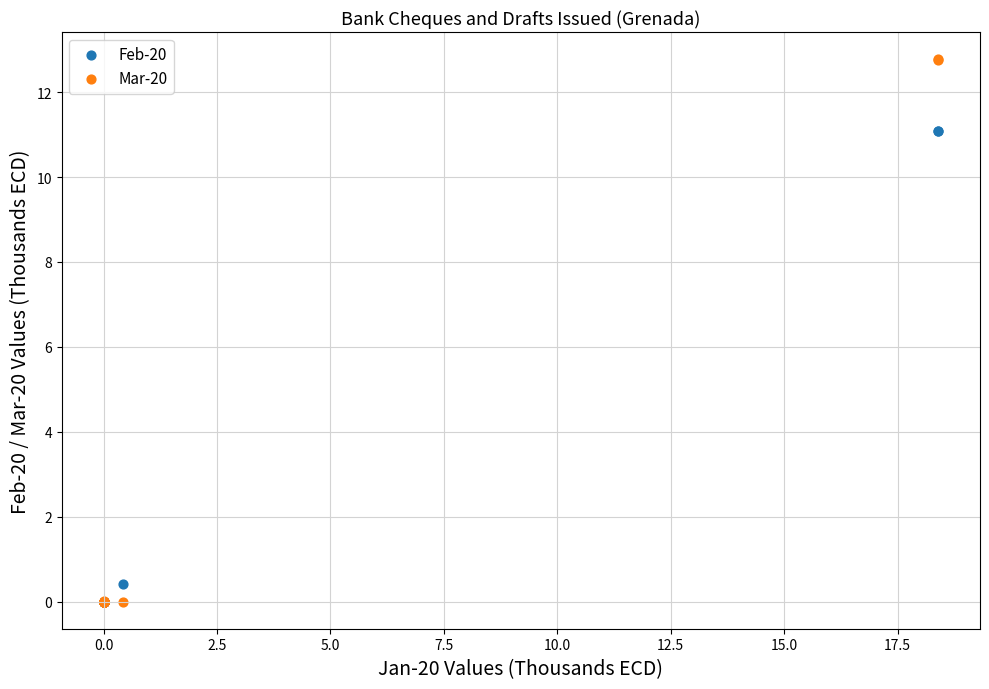

What are all the series names shown in the legend?

Feb-20, Mar-20